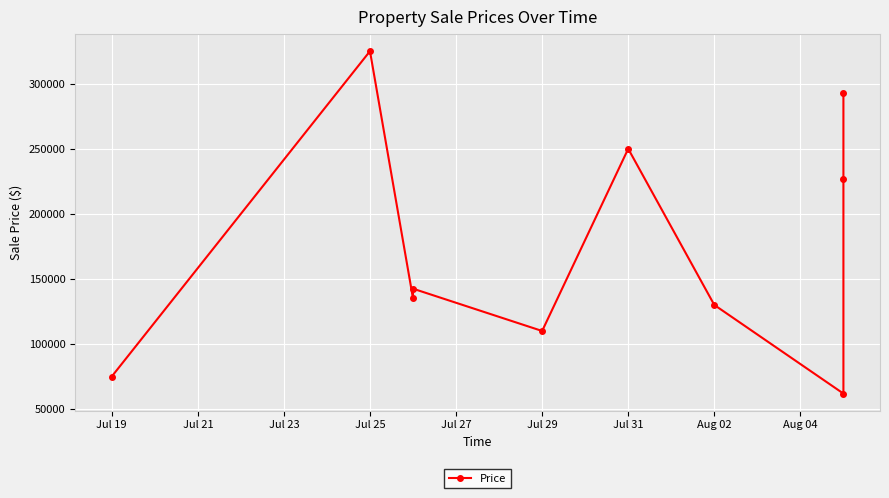

How many distinct data groups are displayed?

1